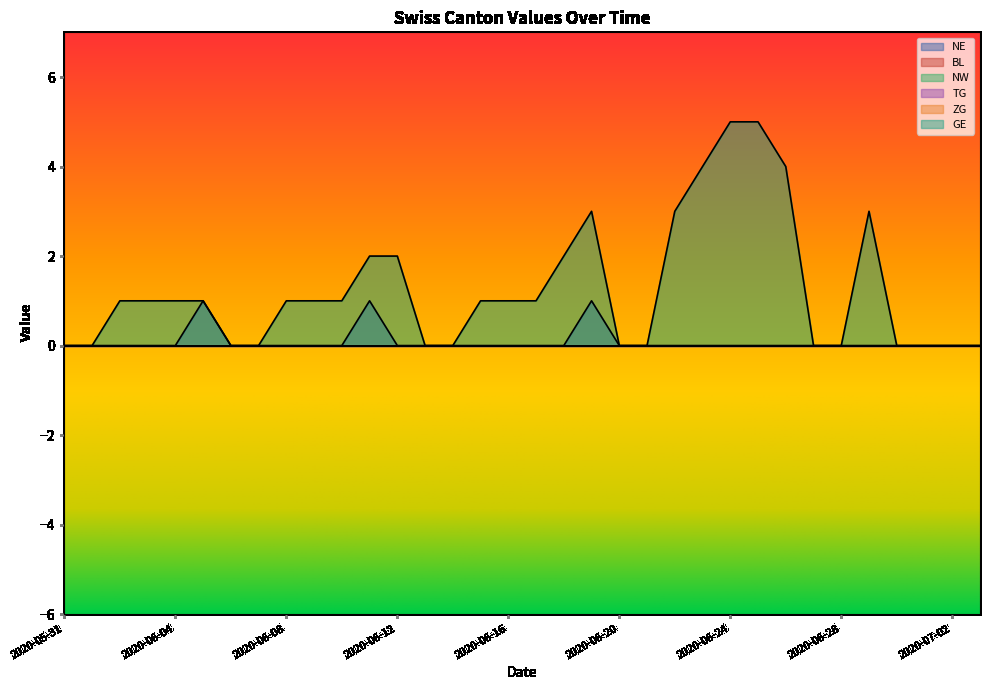

Between 2020-06-28 and 2020-06-30, which series saw the biggest shift?

NE